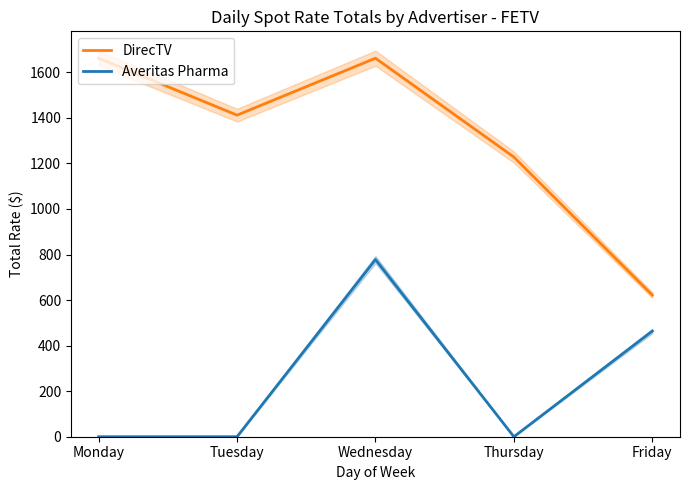

Rank the series by their average value, from highest to lowest.

DirecTV, Averitas Pharma